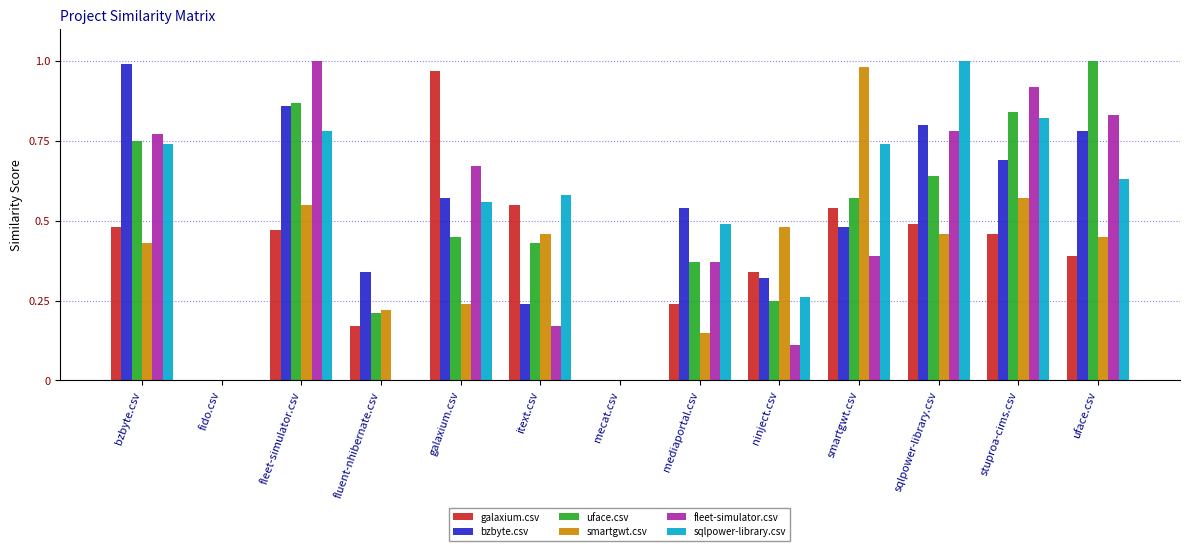

What is the sum of all fleet-simulator.csv values?

6.0